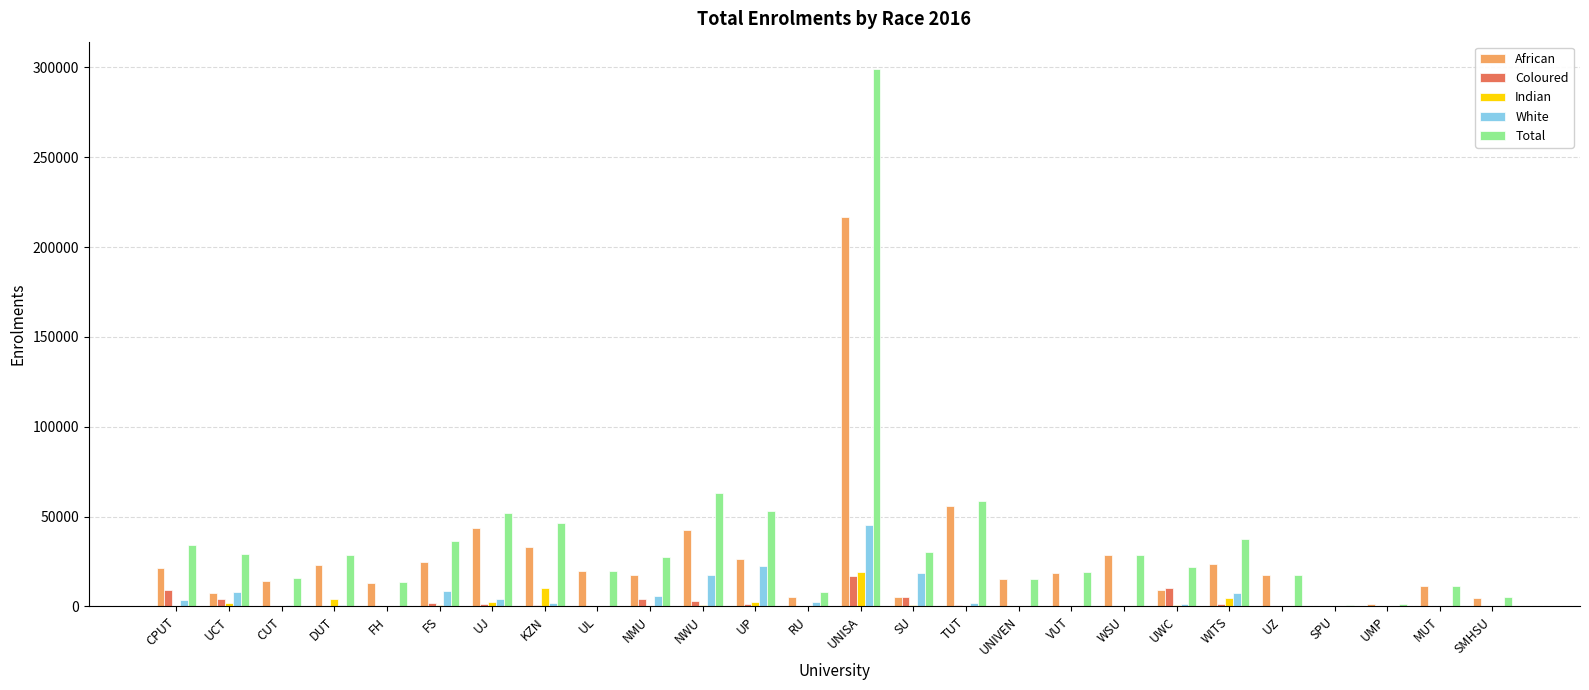

Which category has the highest value across all series?

UNISA